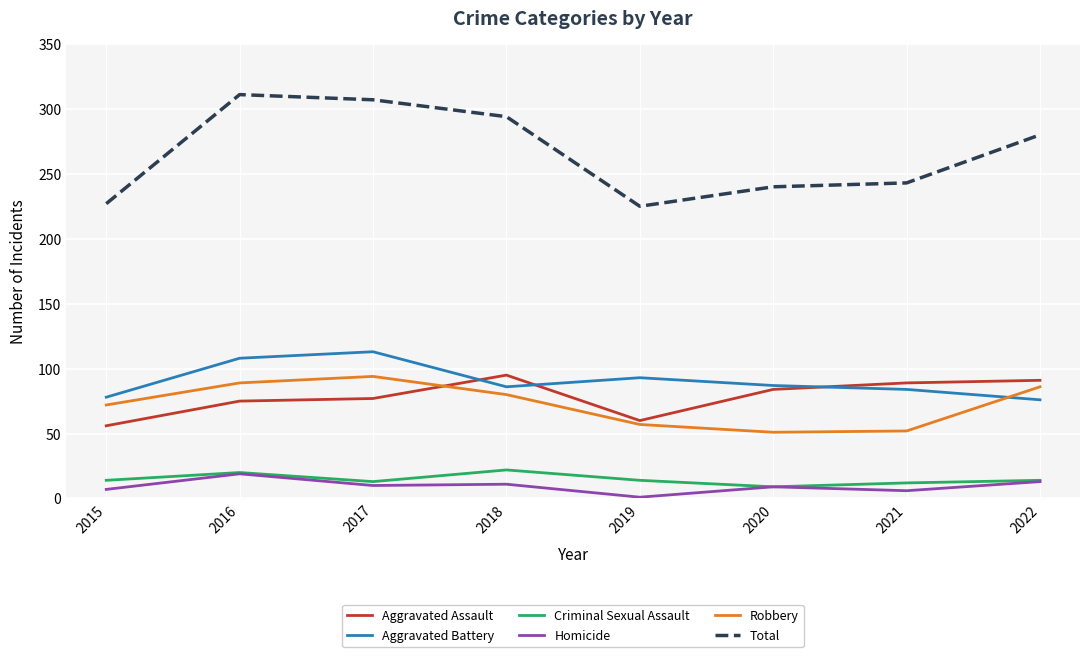

Which series has the largest total across all categories?

Total